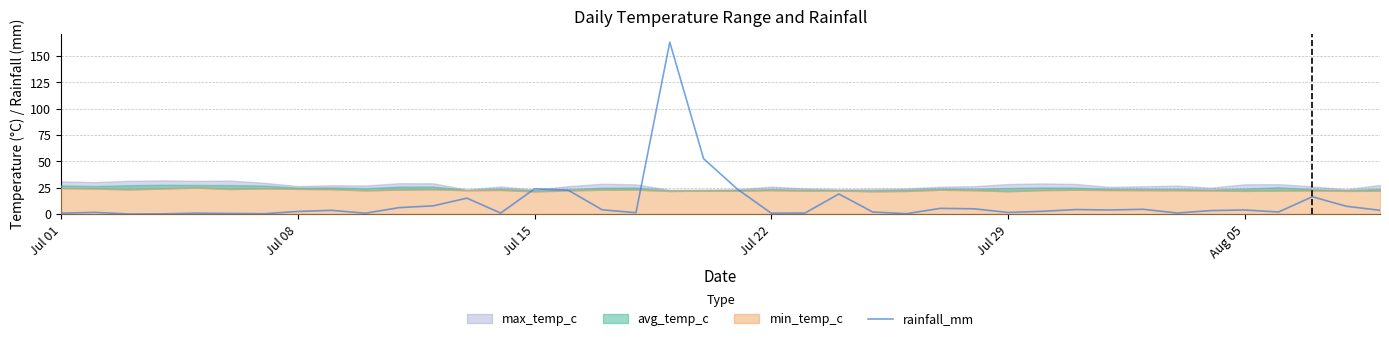

Reading right to left, what are all the values shown in this chart?

3.5	7.3	16.4	1.9	3.8	3.2	0.9	4.4	3.8	4.2	2.5	1.4	4.9	5.3	0.2	1.9	19.0	0.9	0.7	23.5	52.4	162.9	1.2	4.0	22.5	23.9	0.8	15.0	7.7	6.0	0.7	3.4	2.4	0.2	0.5	0.8	0.1	0.0	1.5	0.8